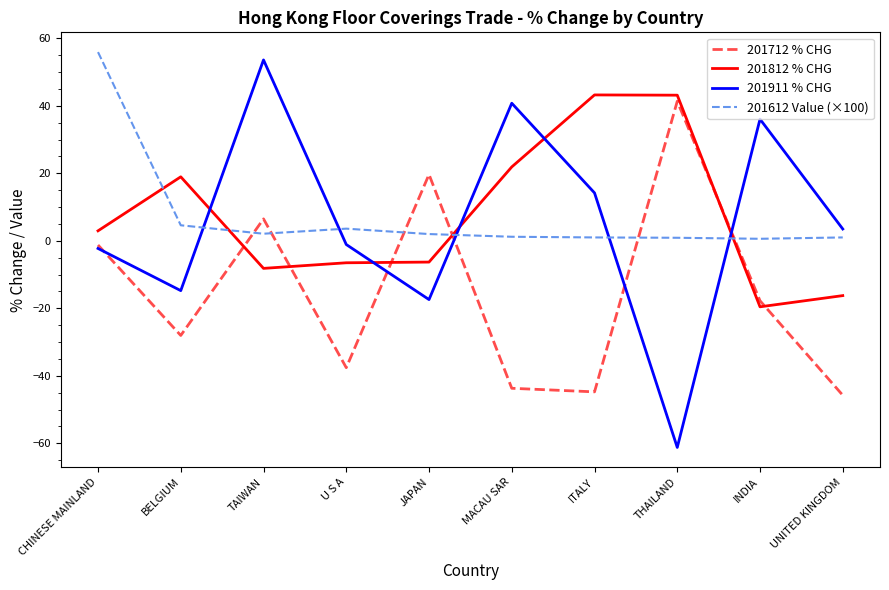

Which category has the lowest value in the 201911 % CHG series?

THAILAND